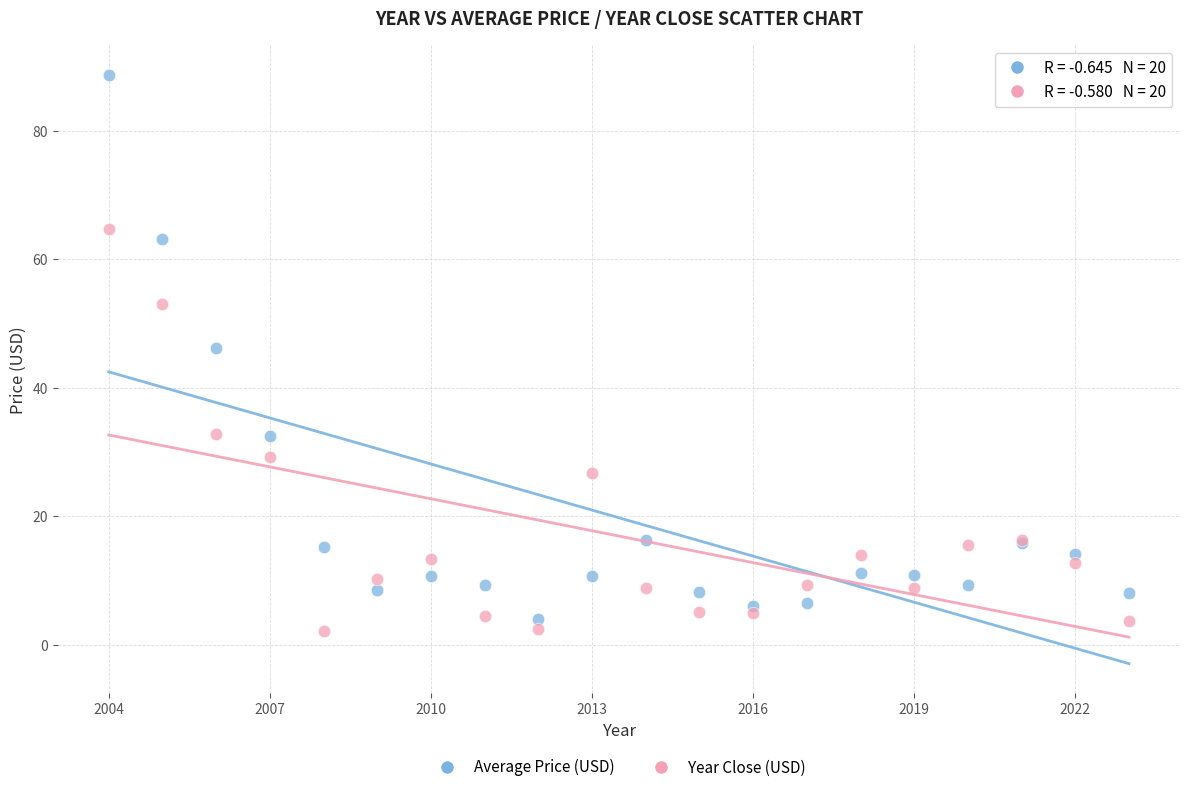

Which series contains the highest Y value?

Average Price (USD)